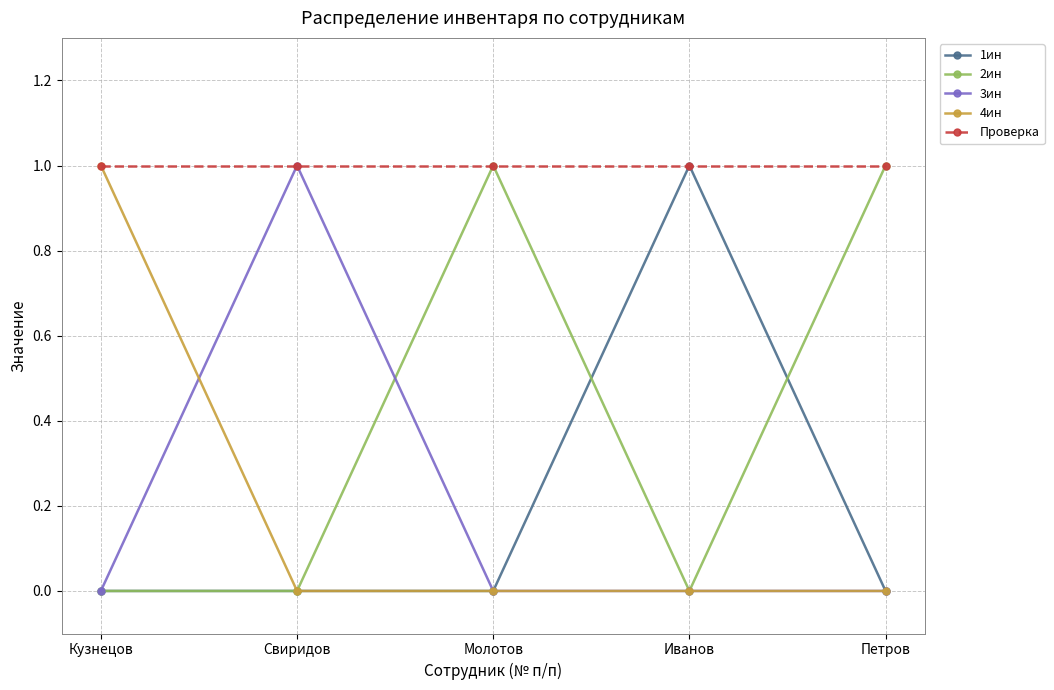

What is the value of the Проверка point at the 3rd from the left?

1